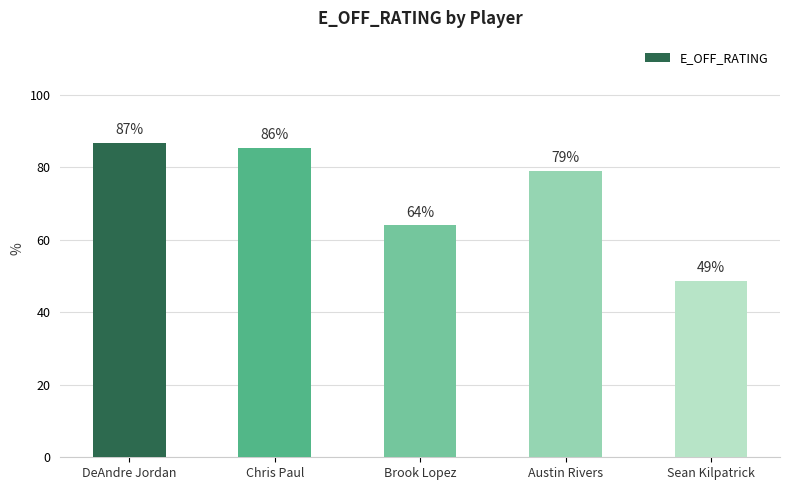

What is the label of the 1st bar from the left?

DeAndre Jordan